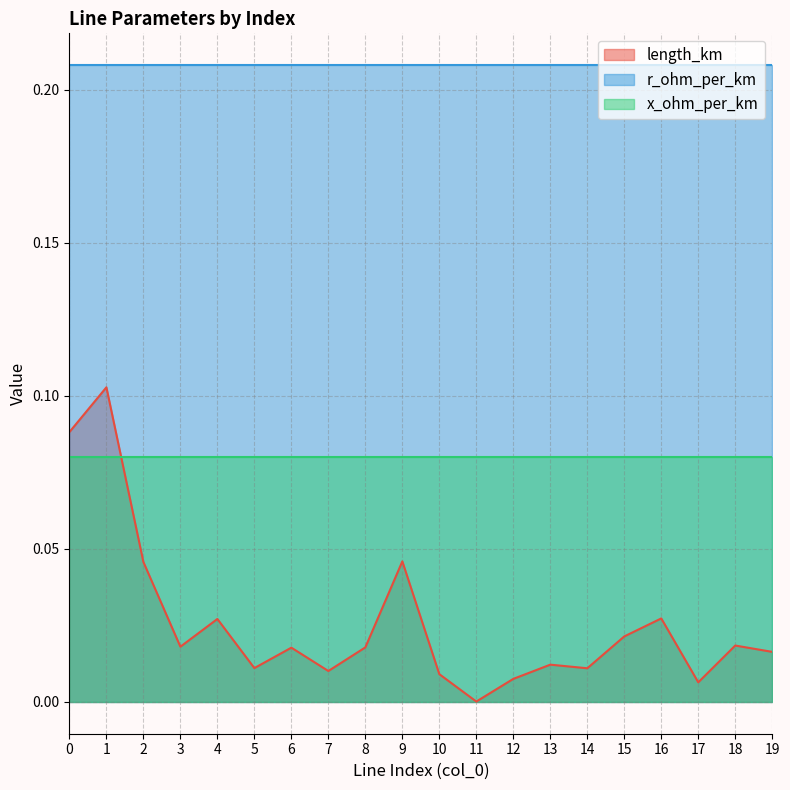

What is the value of the x_ohm_per_km point at the 14th from the left?

0.1